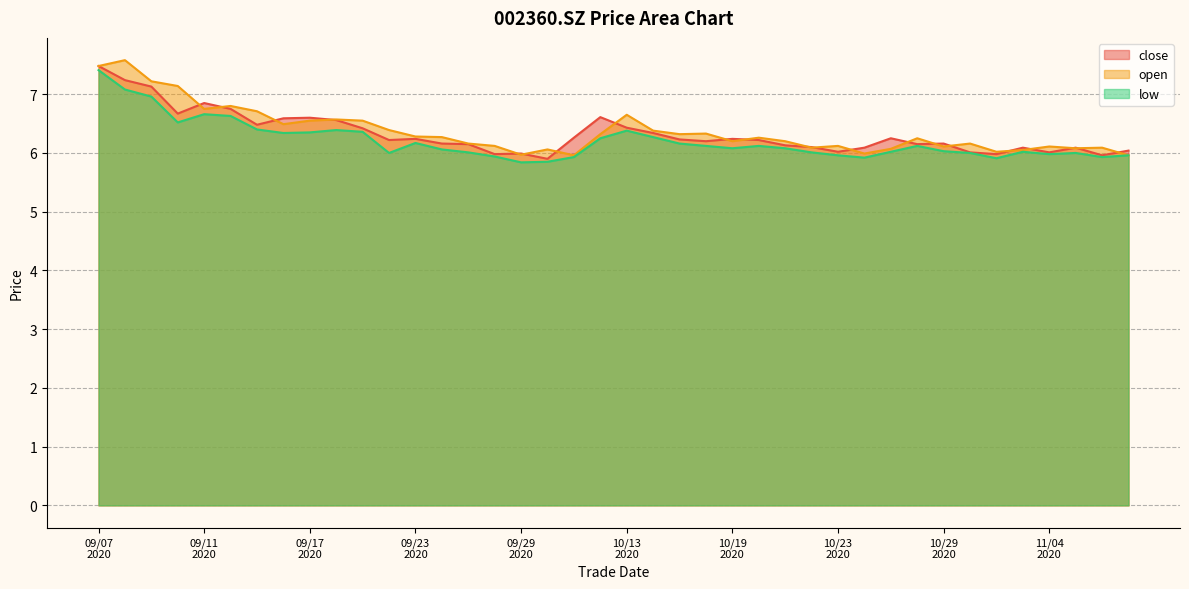

At which category is the sum across all series the highest?

09/07
2020